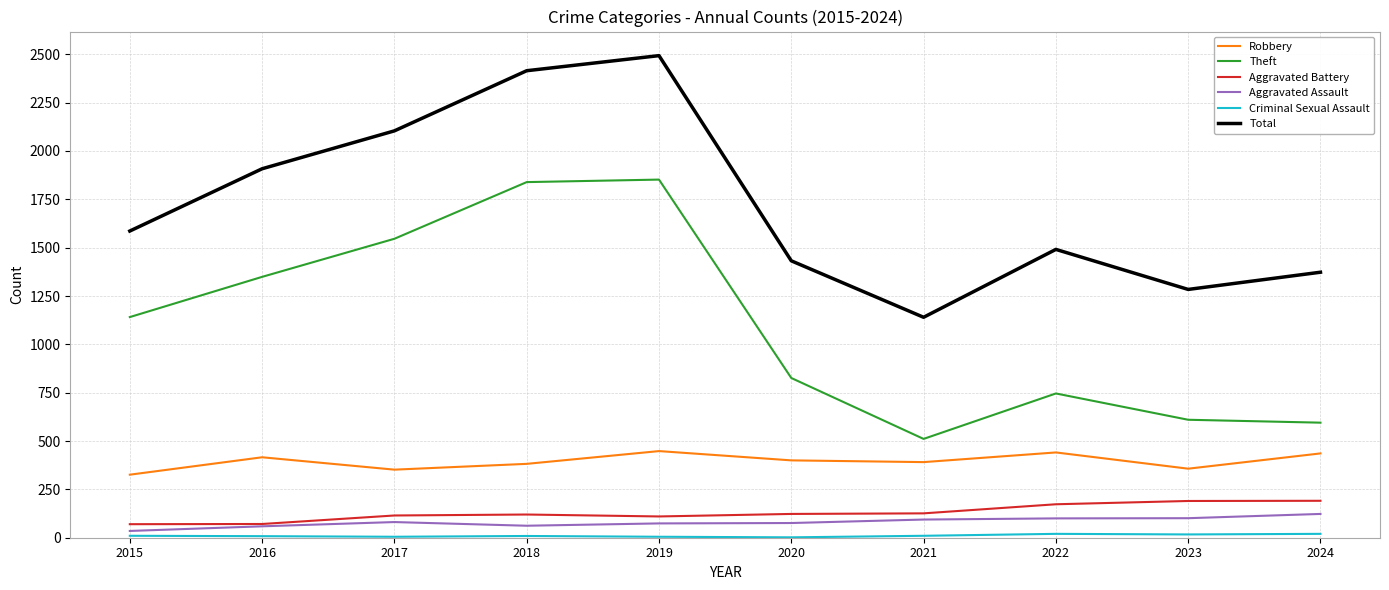

True or false: Aggravated Battery and Total cross at least once.

False